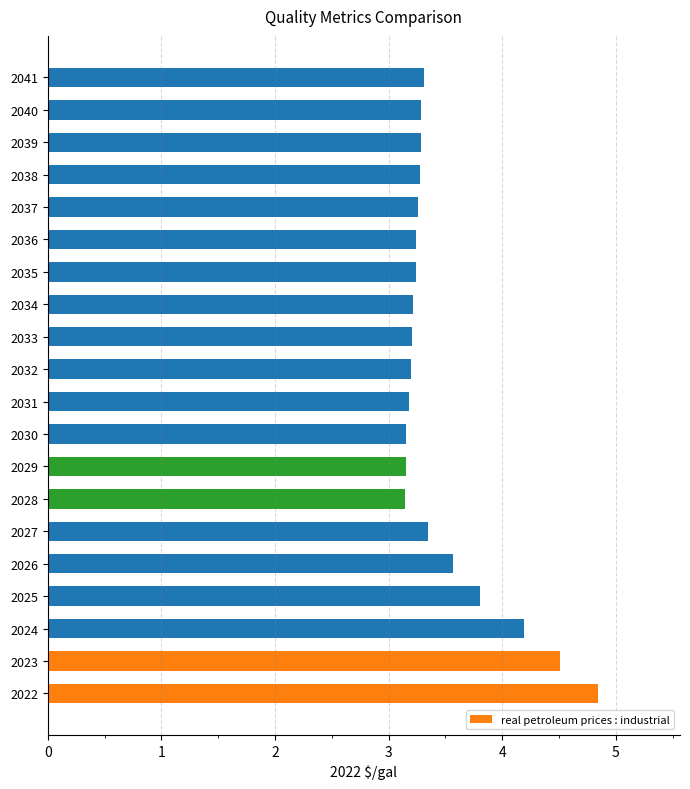

Read the value at 2028.

3.1